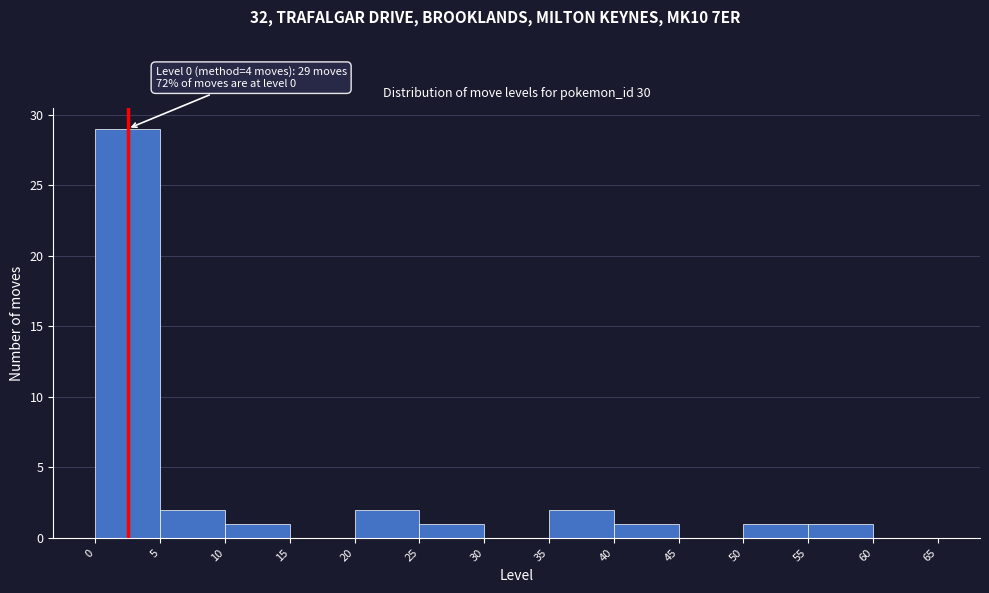

Which range on the x-axis has the tallest bar?

0 to 5